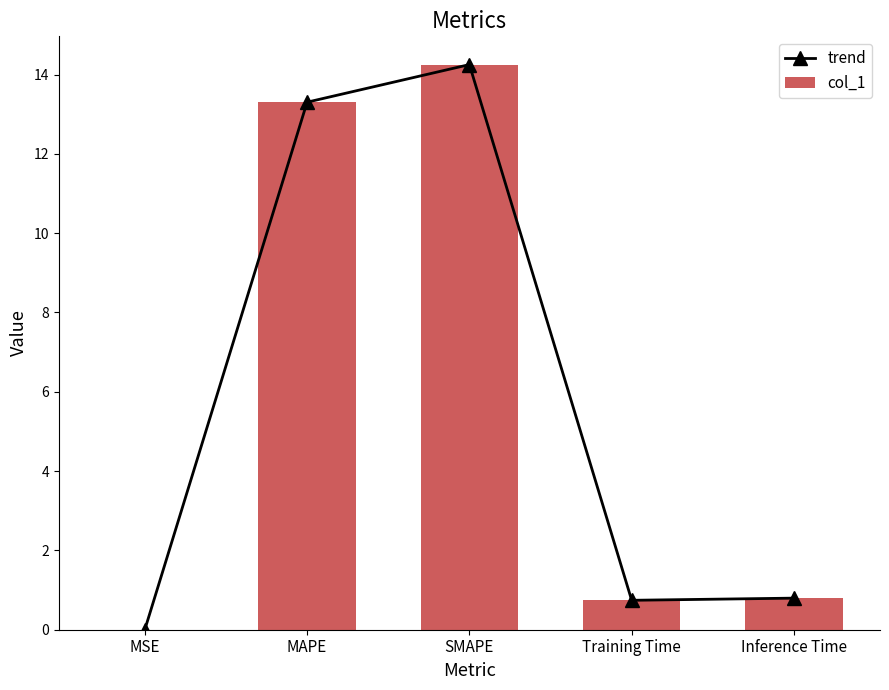

What is the sum of all trend values?

29.1